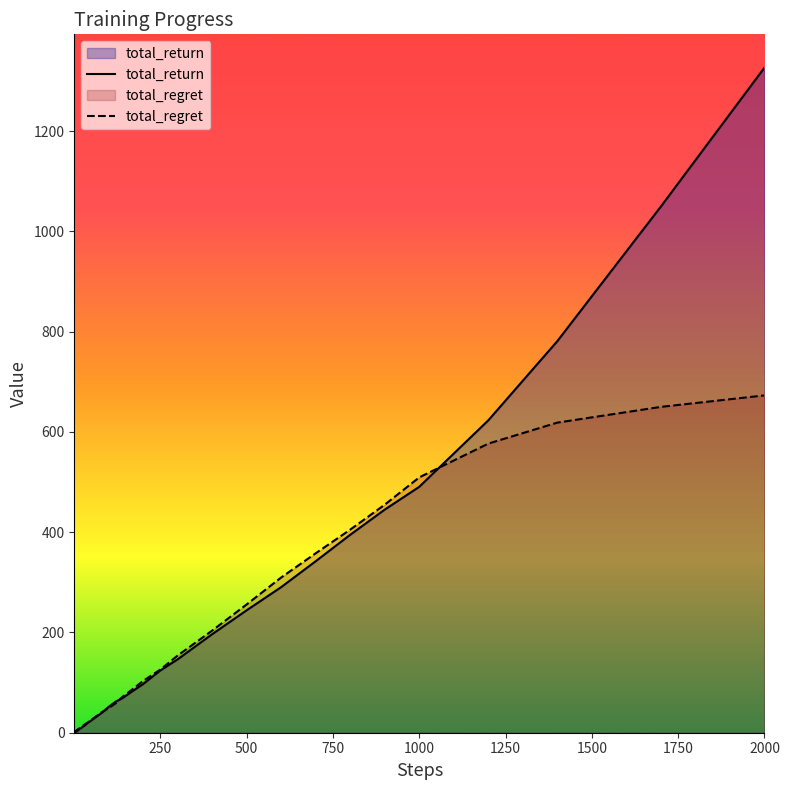

Which series ends up on top after the final intersection of total_return and total_regret?

total_return